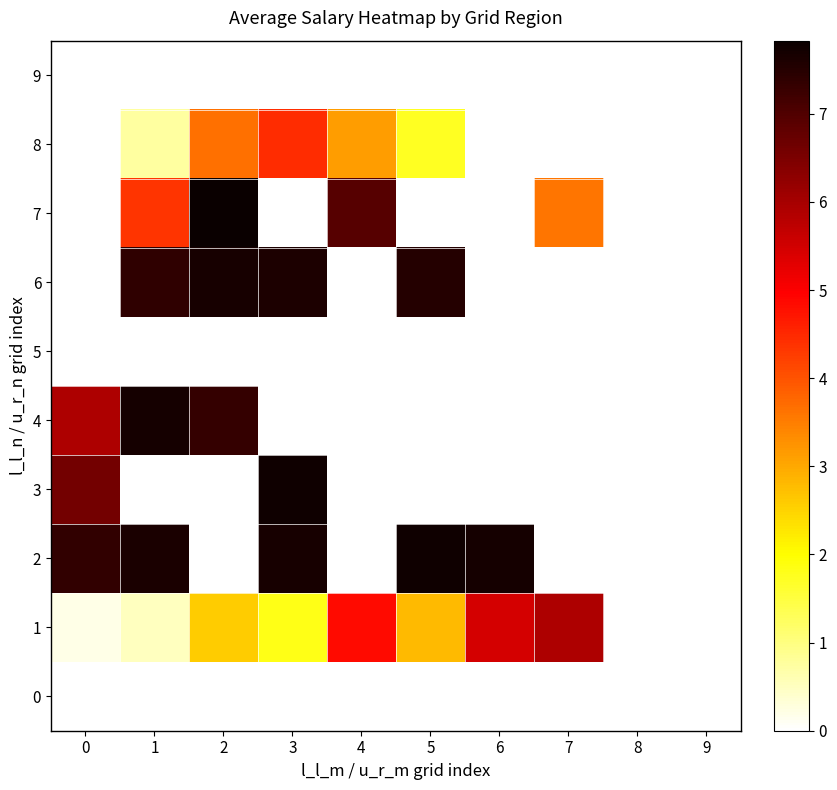

Count the number of data series in this chart.

10